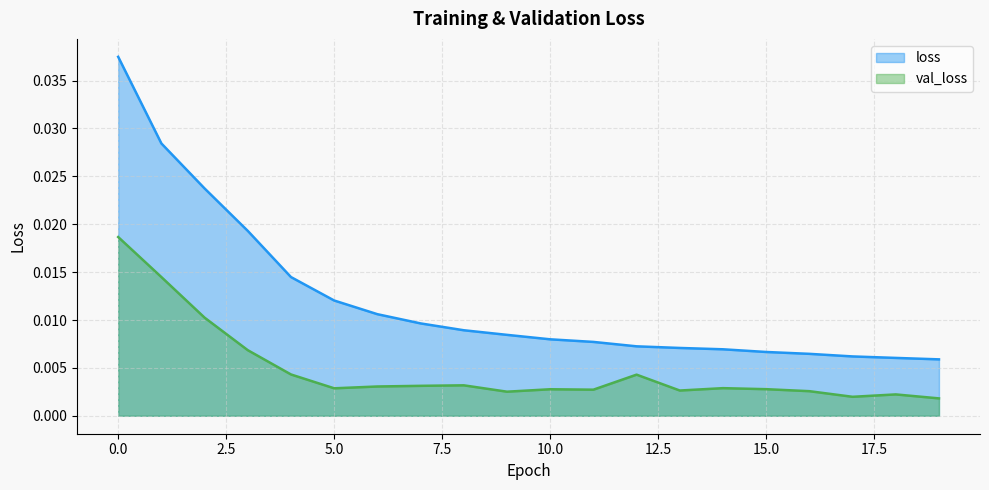

True or false: val_loss and loss cross at least once.

False